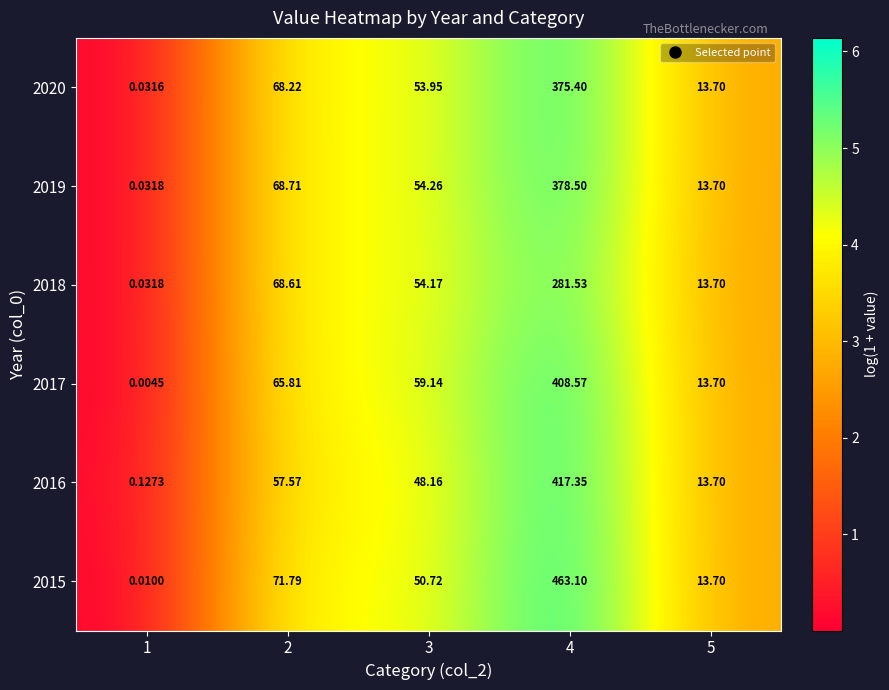

At which category is the sum across all series the highest?

4